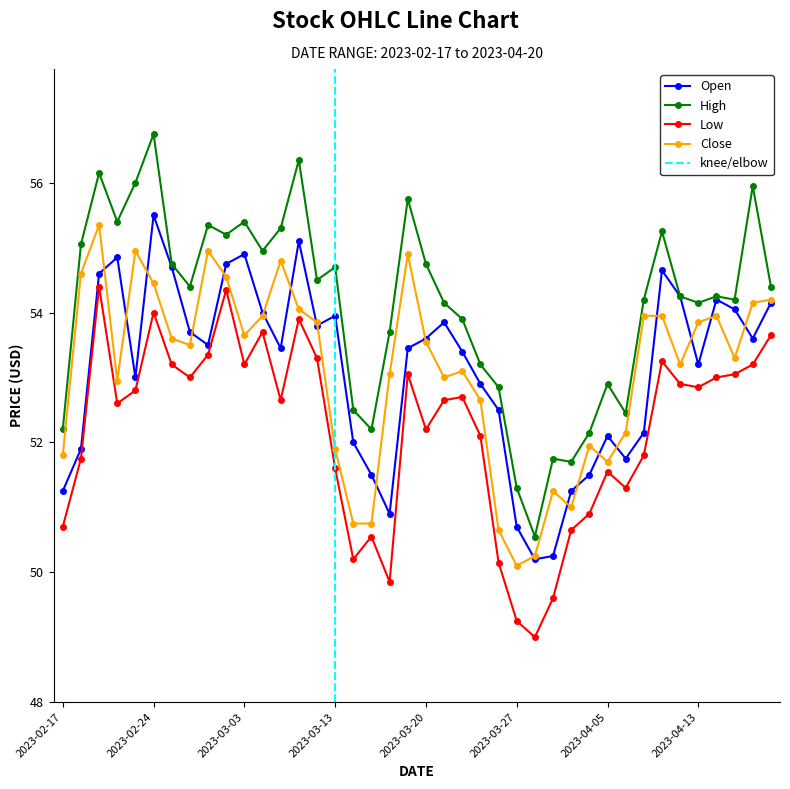

Reading left to right, what are all the values shown in this chart?

Open: 2023-02-17=51.2	2023-02-20=51.9	2023-02-21=54.6	2023-02-22=54.9	2023-02-23=53.0	2023-02-24=55.5	2023-02-27=54.7	2023-02-28=53.7	2023-03-01=53.5	2023-03-02=54.8	2023-03-03=54.9	2023-03-06=54.0	2023-03-08=53.5	2023-03-09=55.1	2023-03-10=53.8	2023-03-13=54.0	2023-03-14=52.0	2023-03-15=51.5	2023-03-16=50.9	2023-03-17=53.5	2023-03-20=53.6	2023-03-21=53.9	2023-03-22=53.4	2023-03-23=52.9	2023-03-24=52.5	2023-03-27=50.7	2023-03-28=50.2	2023-03-29=50.2	2023-03-31=51.2	2023-04-03=51.5	2023-04-05=52.1	2023-04-06=51.8	2023-04-10=52.1	2023-04-11=54.6	2023-04-12=54.2	2023-04-13=53.2	2023-04-17=54.2	2023-04-18=54.0	2023-04-19=53.6	2023-04-20=54.1
High: 2023-02-17=52.2	2023-02-20=55.0	2023-02-21=56.1	2023-02-22=55.4	2023-02-23=56.0	2023-02-24=56.8	2023-02-27=54.8	2023-02-28=54.4	2023-03-01=55.4	2023-03-02=55.2	2023-03-03=55.4	2023-03-06=55.0	2023-03-08=55.3	2023-03-09=56.4	2023-03-10=54.5	2023-03-13=54.7	2023-03-14=52.5	2023-03-15=52.2	2023-03-16=53.7	2023-03-17=55.8	2023-03-20=54.8	2023-03-21=54.1	2023-03-22=53.9	2023-03-23=53.2	2023-03-24=52.9	2023-03-27=51.3	2023-03-28=50.5	2023-03-29=51.8	2023-03-31=51.7	2023-04-03=52.1	2023-04-05=52.9	2023-04-06=52.5	2023-04-10=54.2	2023-04-11=55.2	2023-04-12=54.2	2023-04-13=54.1	2023-04-17=54.2	2023-04-18=54.2	2023-04-19=56.0	2023-04-20=54.4
Low: 2023-02-17=50.7	2023-02-20=51.8	2023-02-21=54.4	2023-02-22=52.6	2023-02-23=52.8	2023-02-24=54.0	2023-02-27=53.2	2023-02-28=53.0	2023-03-01=53.4	2023-03-02=54.4	2023-03-03=53.2	2023-03-06=53.7	2023-03-08=52.6	2023-03-09=53.9	2023-03-10=53.3	2023-03-13=51.6	2023-03-14=50.2	2023-03-15=50.5	2023-03-16=49.9	2023-03-17=53.0	2023-03-20=52.2	2023-03-21=52.6	2023-03-22=52.7	2023-03-23=52.1	2023-03-24=50.1	2023-03-27=49.2	2023-03-28=49.0	2023-03-29=49.6	2023-03-31=50.6	2023-04-03=50.9	2023-04-05=51.5	2023-04-06=51.3	2023-04-10=51.8	2023-04-11=53.2	2023-04-12=52.9	2023-04-13=52.9	2023-04-17=53.0	2023-04-18=53.0	2023-04-19=53.2	2023-04-20=53.6
Close: 2023-02-17=51.8	2023-02-20=54.6	2023-02-21=55.4	2023-02-22=53.0	2023-02-23=55.0	2023-02-24=54.5	2023-02-27=53.6	2023-02-28=53.5	2023-03-01=55.0	2023-03-02=54.5	2023-03-03=53.6	2023-03-06=54.0	2023-03-08=54.8	2023-03-09=54.0	2023-03-10=53.9	2023-03-13=51.9	2023-03-14=50.8	2023-03-15=50.8	2023-03-16=53.0	2023-03-17=54.9	2023-03-20=53.5	2023-03-21=53.0	2023-03-22=53.1	2023-03-23=52.6	2023-03-24=50.6	2023-03-27=50.1	2023-03-28=50.2	2023-03-29=51.2	2023-03-31=51.0	2023-04-03=52.0	2023-04-05=51.7	2023-04-06=52.1	2023-04-10=54.0	2023-04-11=54.0	2023-04-12=53.2	2023-04-13=53.9	2023-04-17=54.0	2023-04-18=53.3	2023-04-19=54.1	2023-04-20=54.2